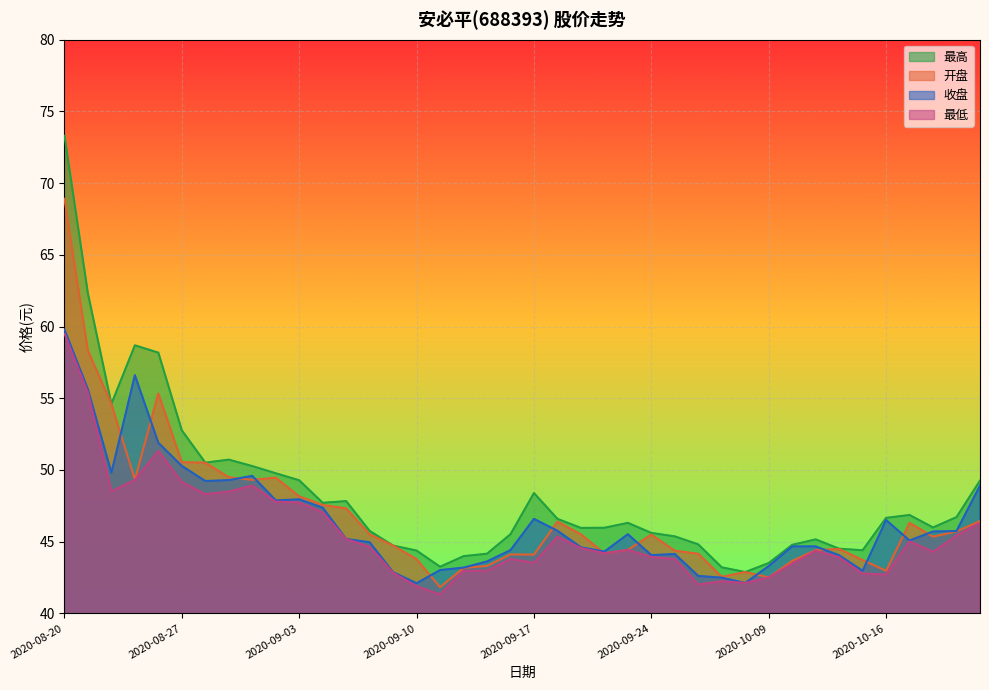

List the series in order of their overall mean, highest first.

最高, 开盘, 收盘, 最低